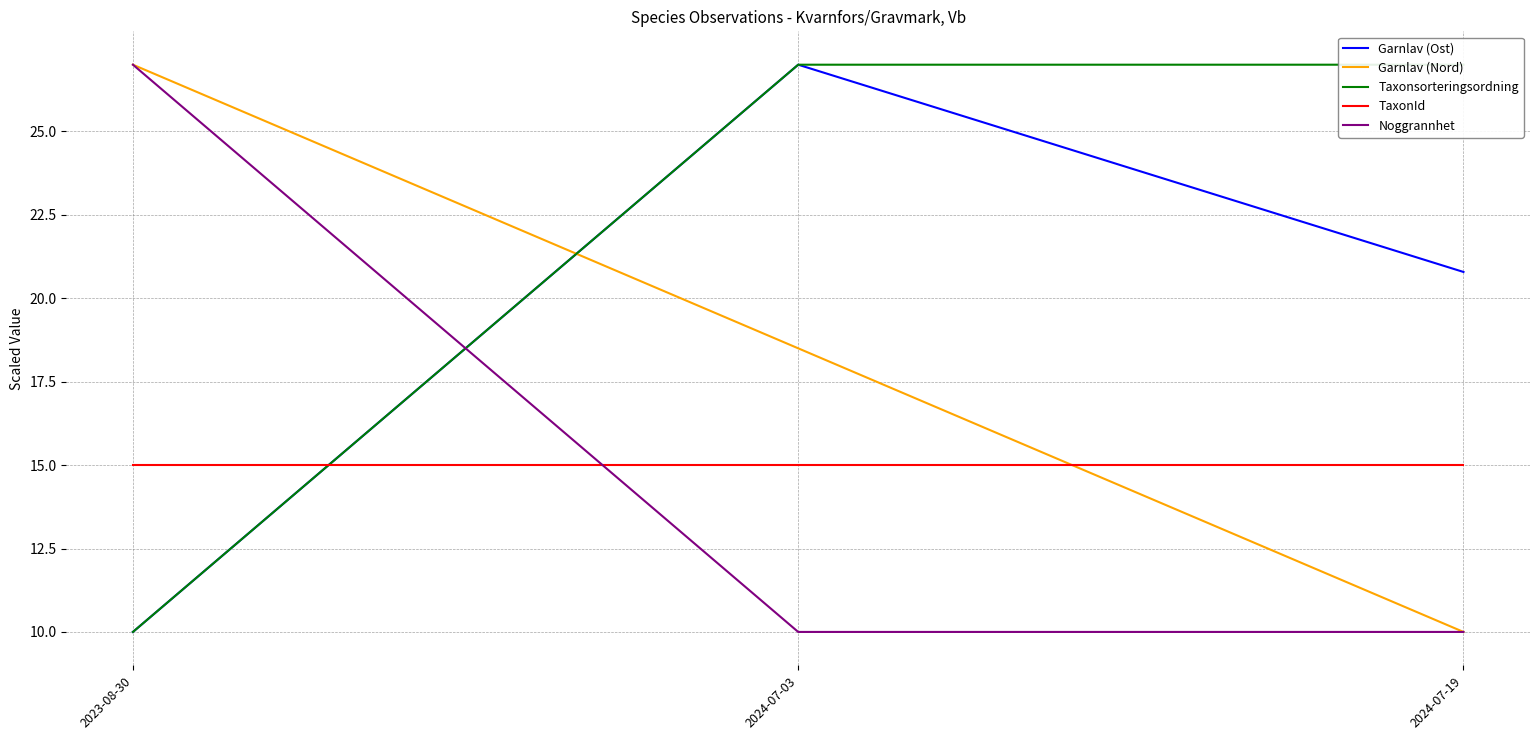

The Noggrannhet series shows 10.0 at 2024-07-03. True or false?

True